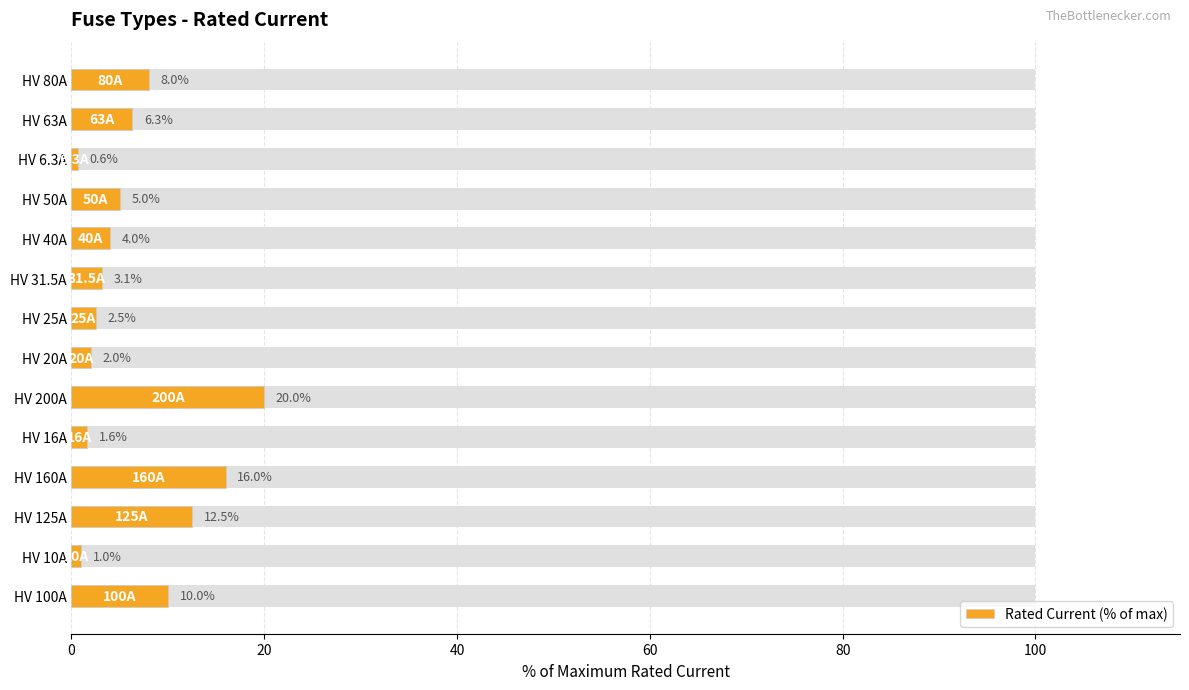

Are the bars grouped side by side (vs. stacked)?

No